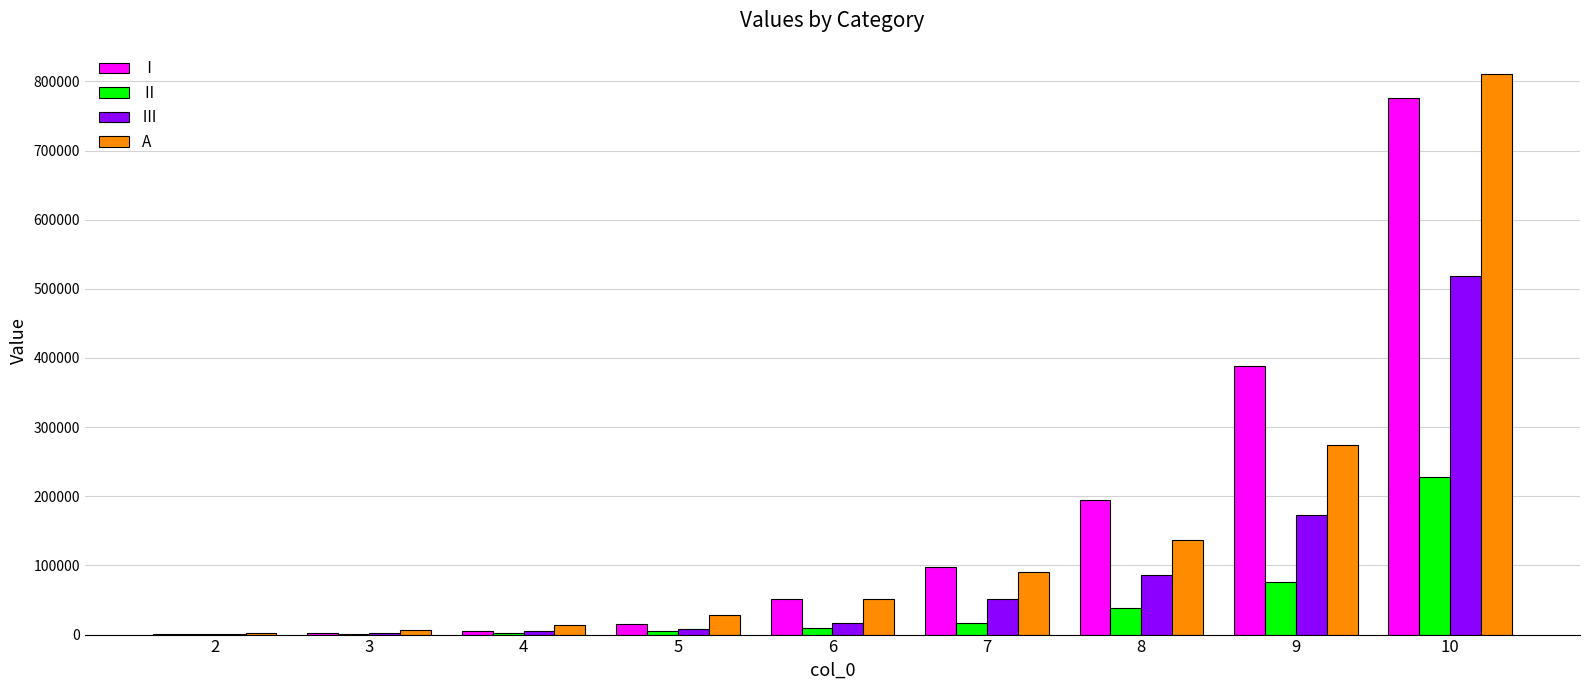

What is the greatest value displayed?

810000